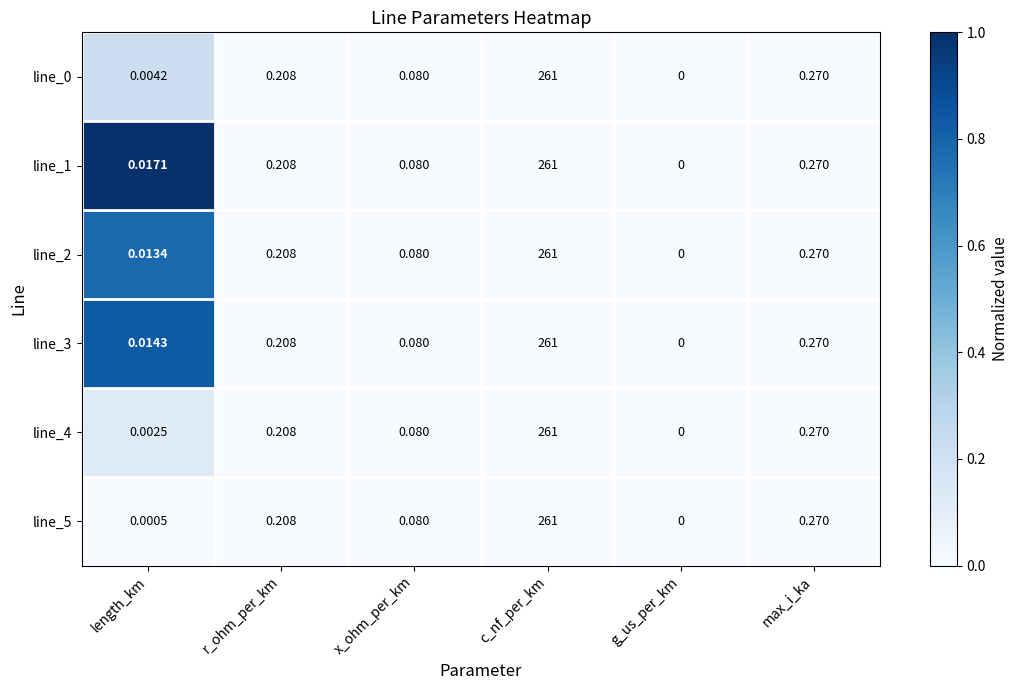

Which category has the lowest value across all series?

g_us_per_km